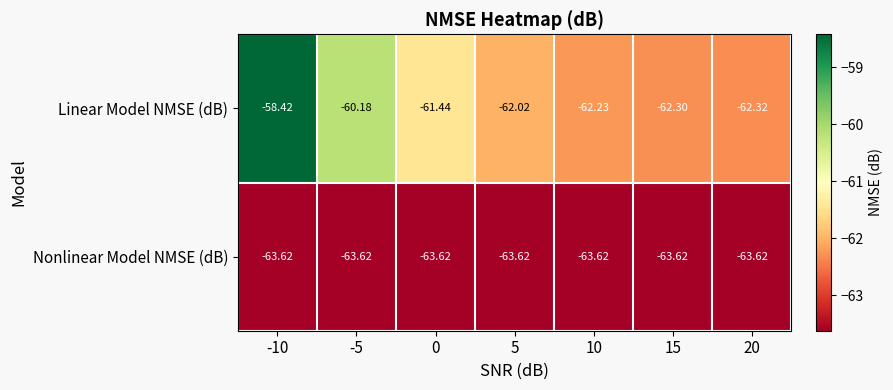

Rank the series by their maximum value, from highest to lowest.

Linear Model NMSE (dB), Nonlinear Model NMSE (dB)